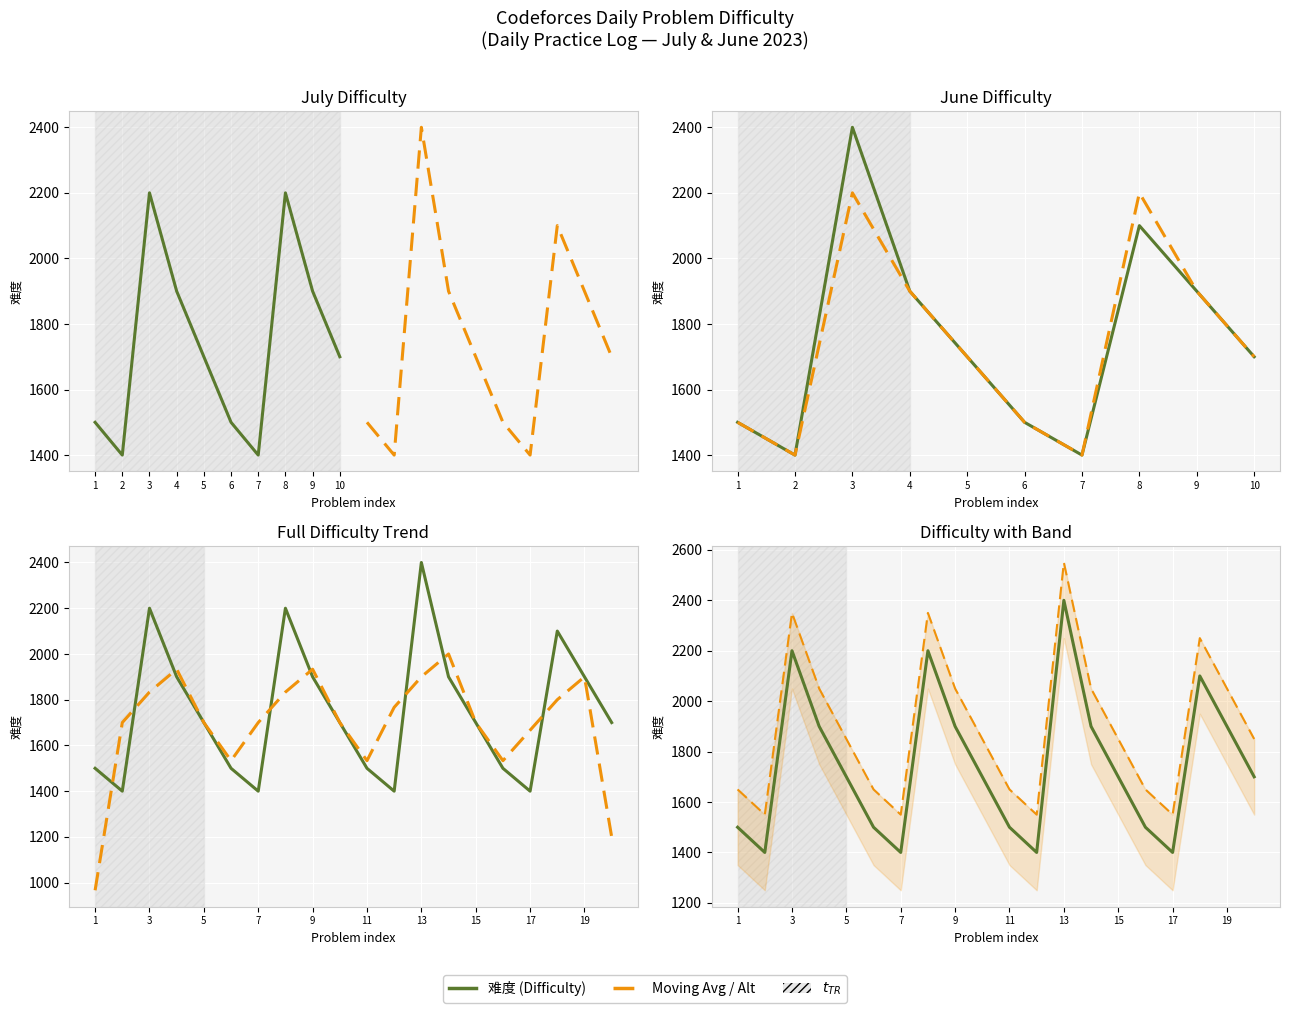

Reading left to right, list all the values displayed in this chart.

1500	1400	2200	1900	1700	1500	1400	2200	1900	1700	1500	1400	2400	1900	1700	1500	1400	2100	1900	1700